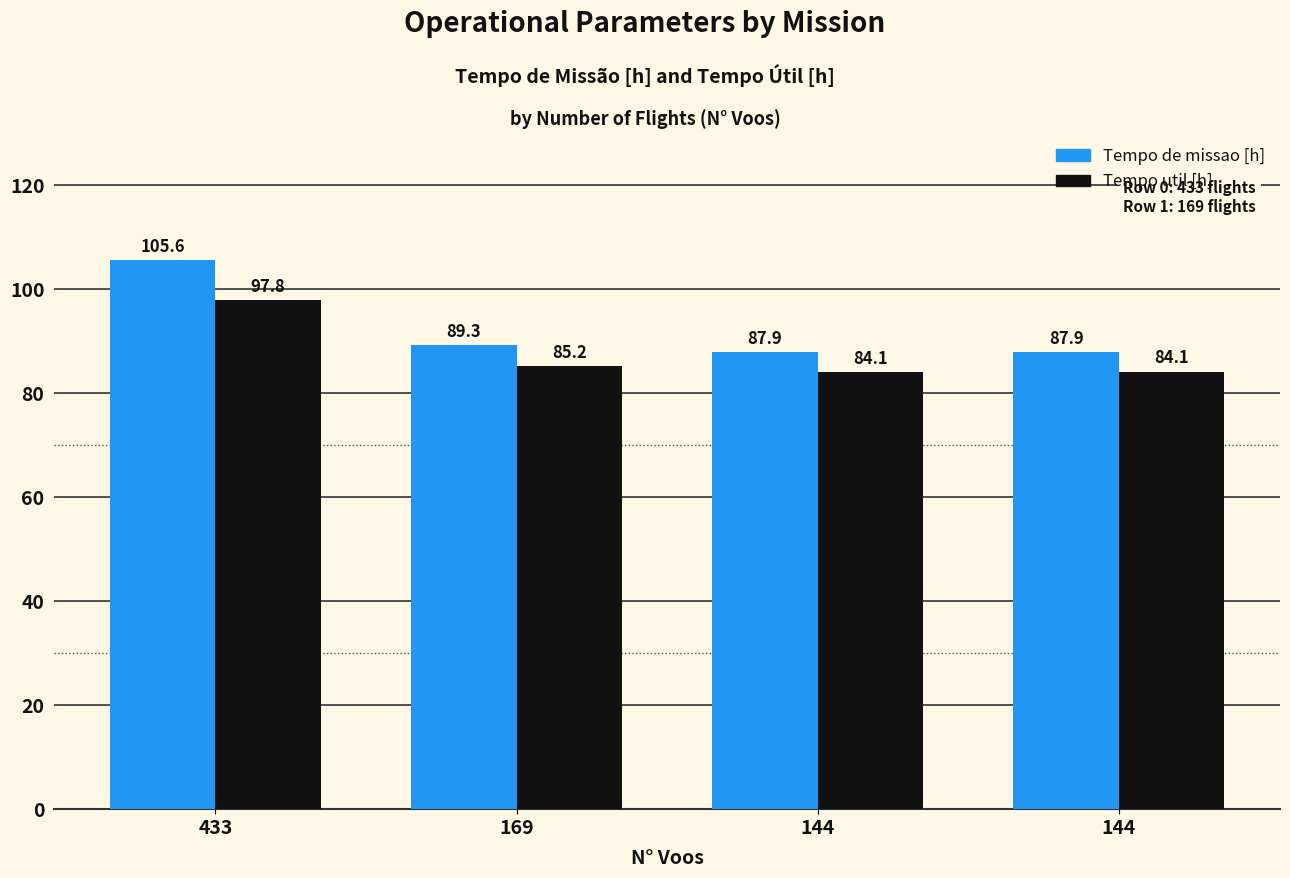

How many values in the Tempo de missao [h] series are below 89?

2